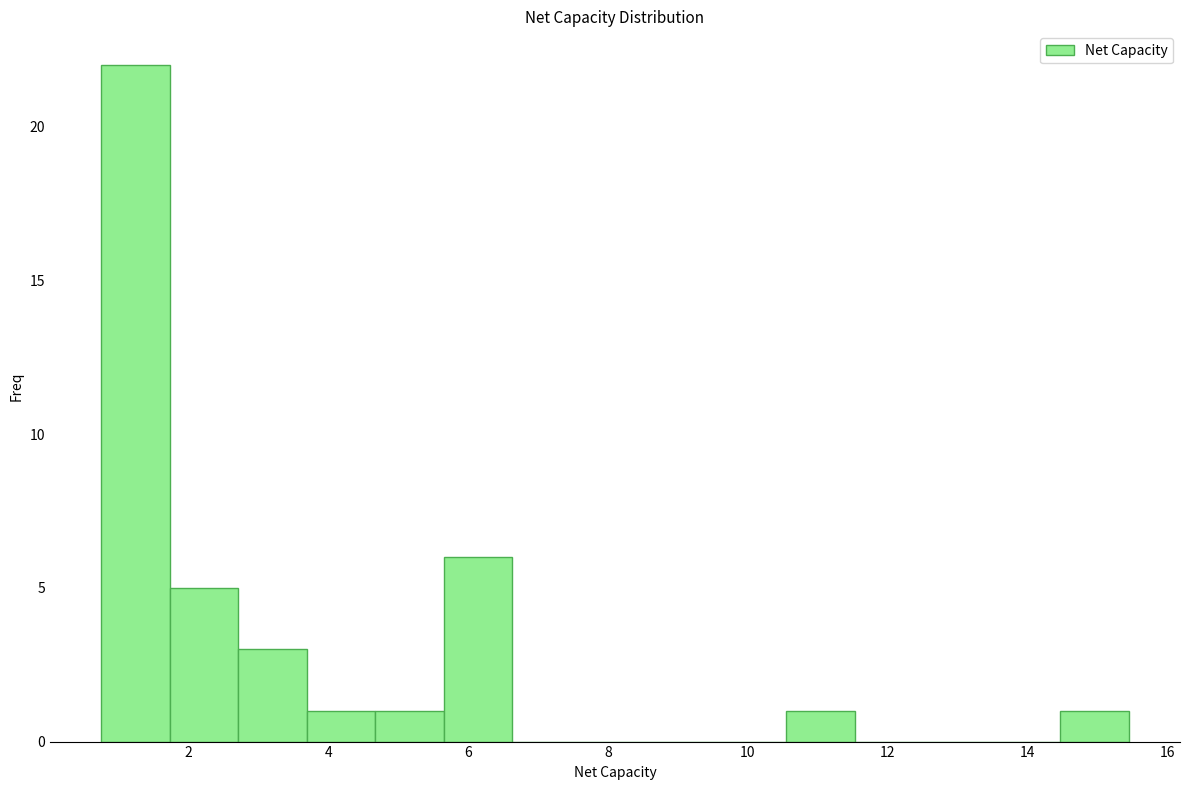

What is the height of the bar covering 4.6 to 5.6 on the x-axis? Neither the bar edges nor the heights are printed on the chart, so give them approximately, as read against the axes.

1